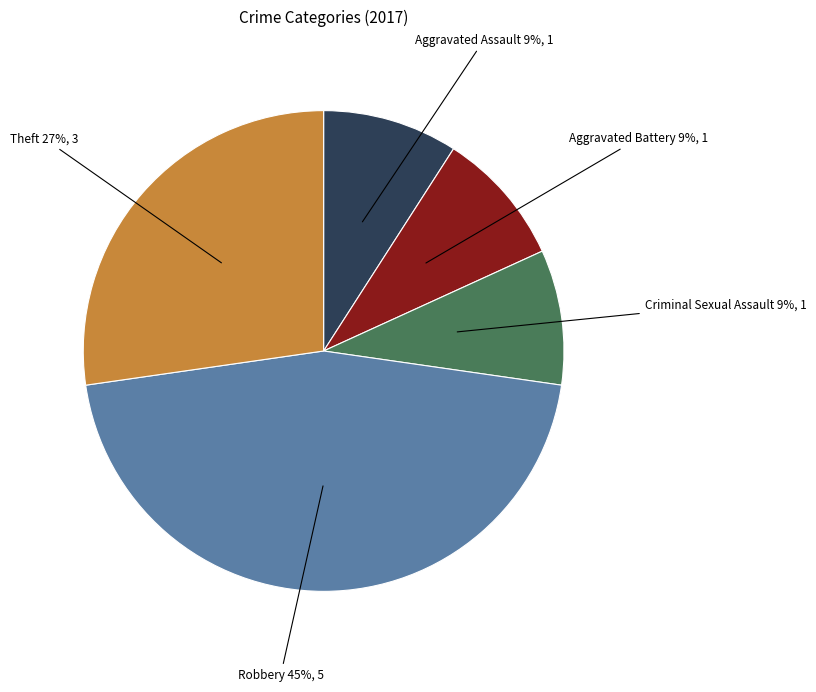

Is there any slice that represents more than half of the pie?

No